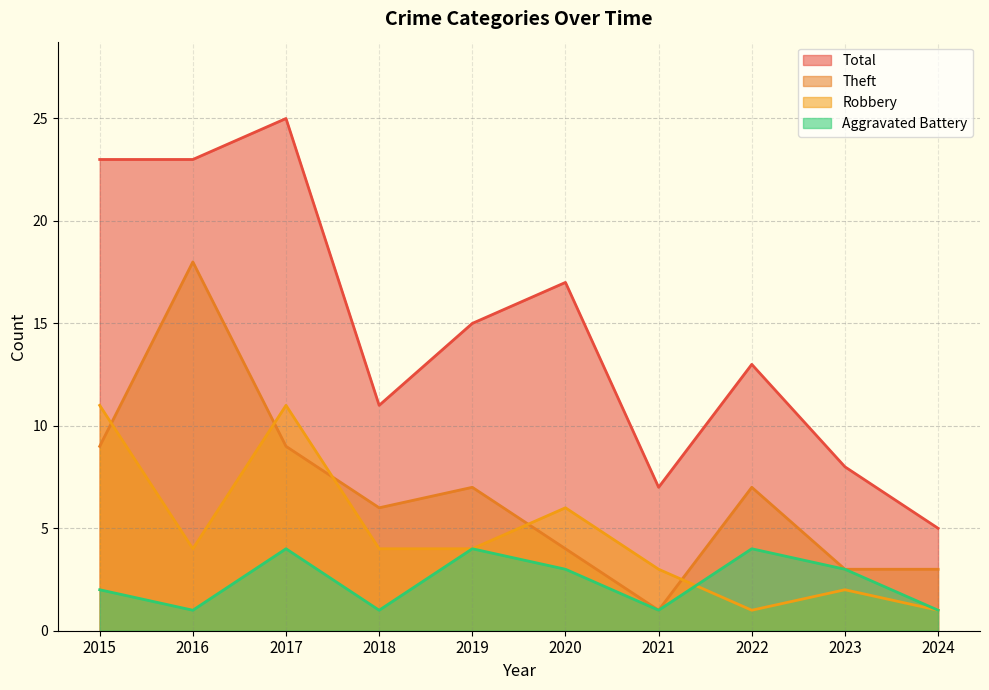

What is the difference between the maximum and minimum values in the Robbery series?

10